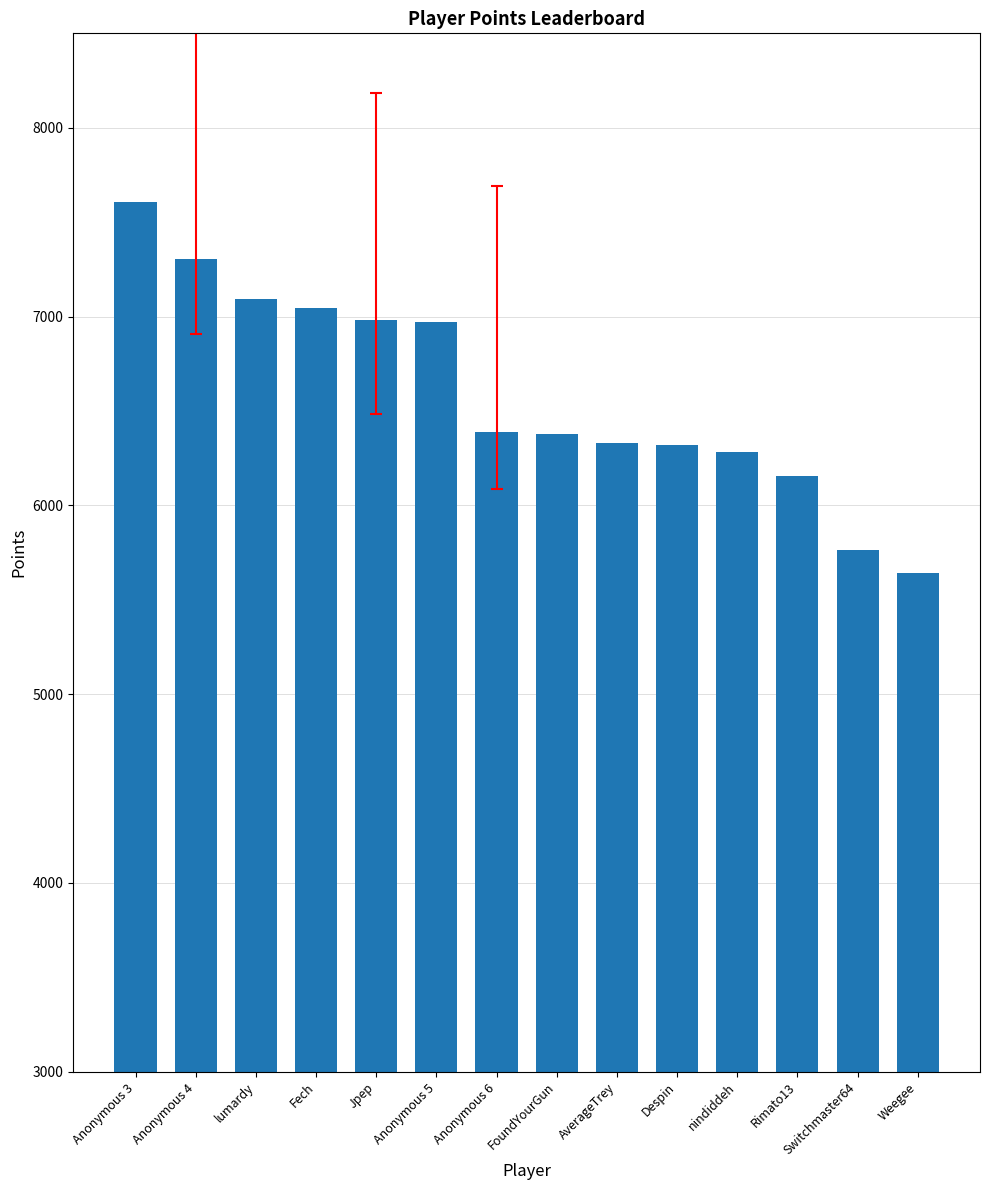

What is the change in value from AverageTrey to Rimato13?

-174